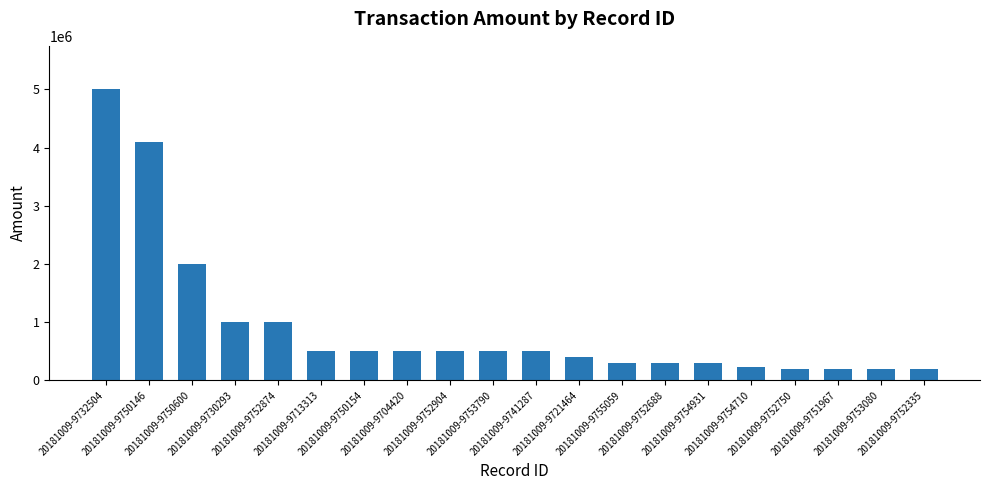

The chart shows a value of 469766 at 20181009-9750600. True or false?

False